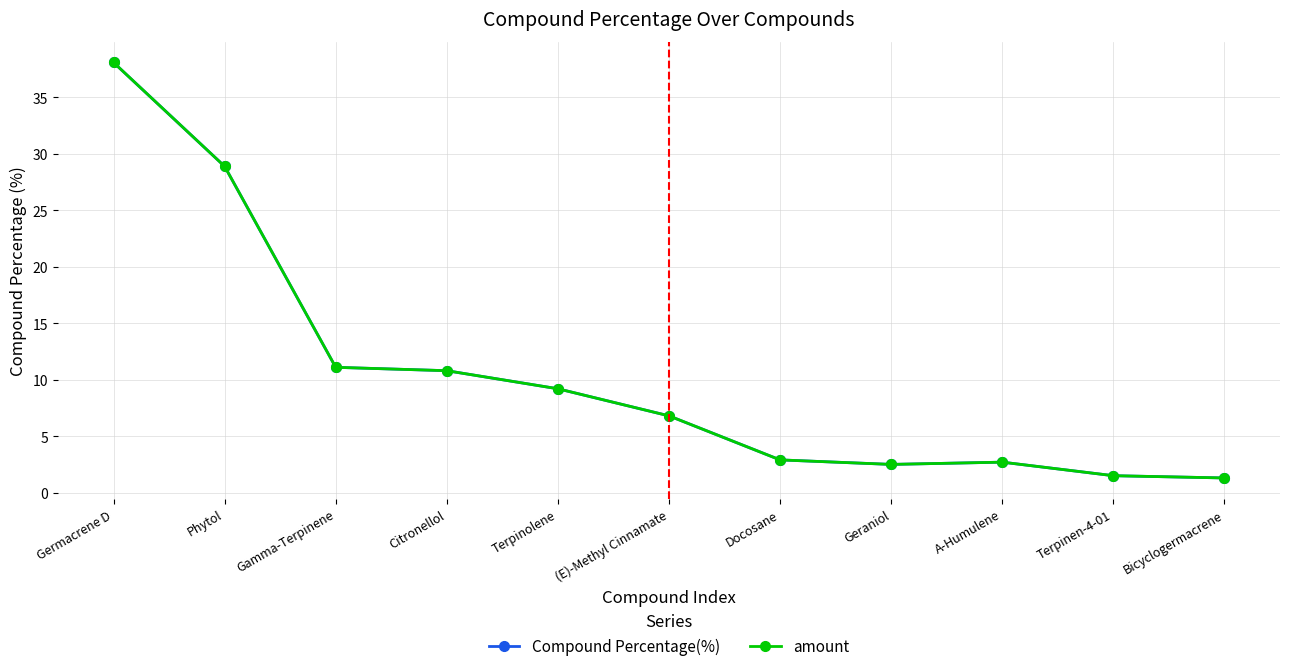

True or false: Compound Percentage(%) has a value of 28.9 at Phytol.

True